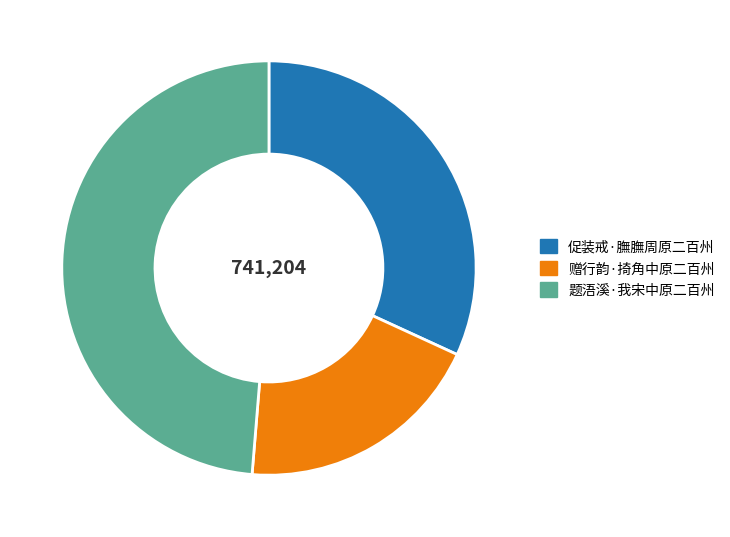

How many slices are in this pie chart?

3